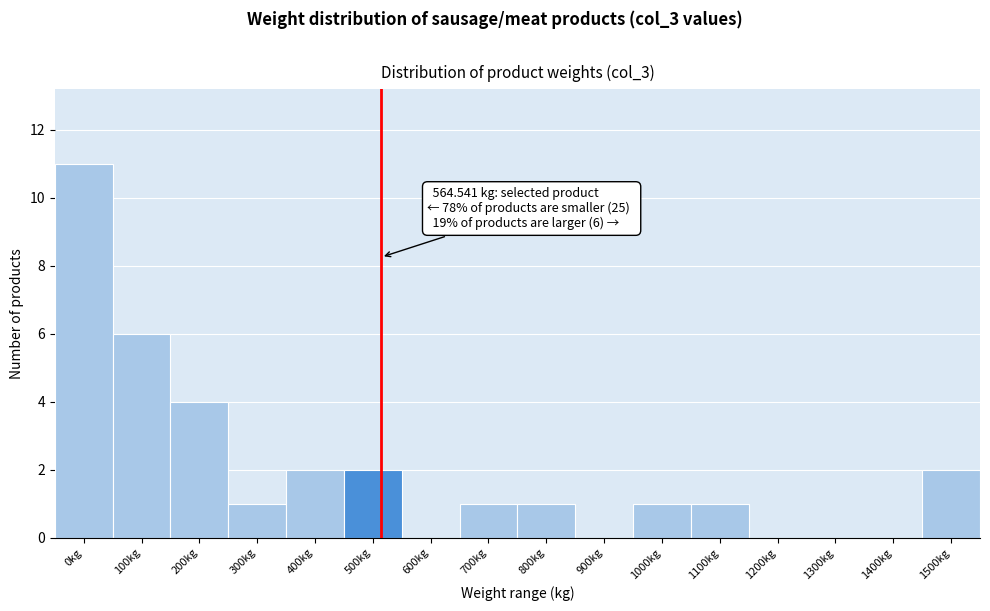

Reading left to right, list all the values displayed in this chart.

0kg=11	100kg=6	200kg=4	300kg=1	400kg=2	500kg=2	600kg=0	700kg=1	800kg=1	900kg=0	1000kg=1	1100kg=1	1200kg=0	1300kg=0	1400kg=0	1500kg=2